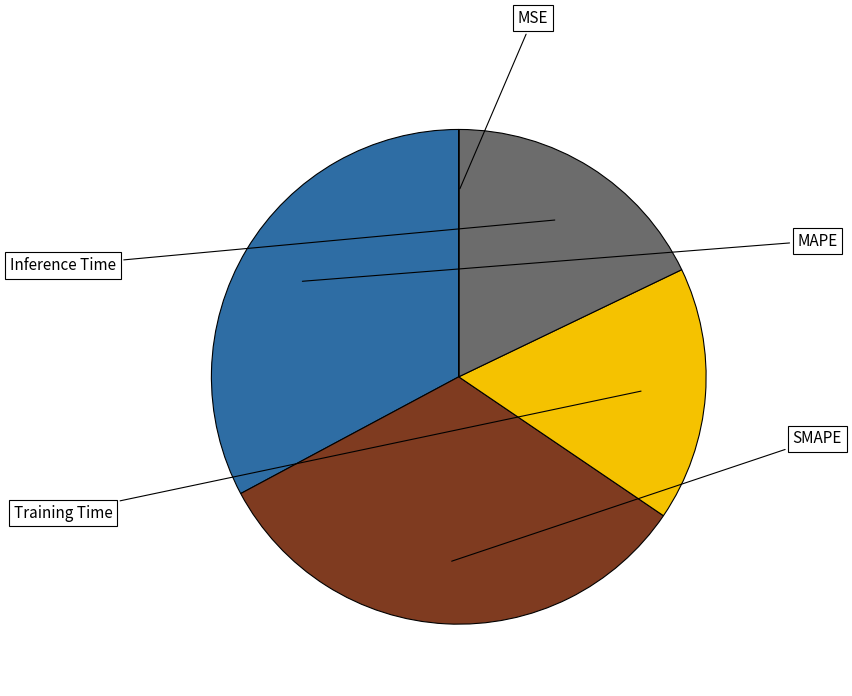

Is there a majority slice in this chart?

No